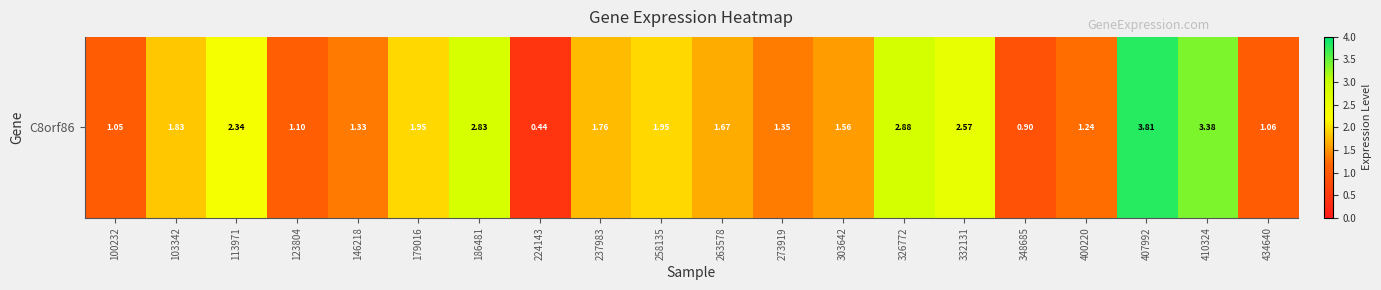

The value at 410324 is 4.7. True or false?

False